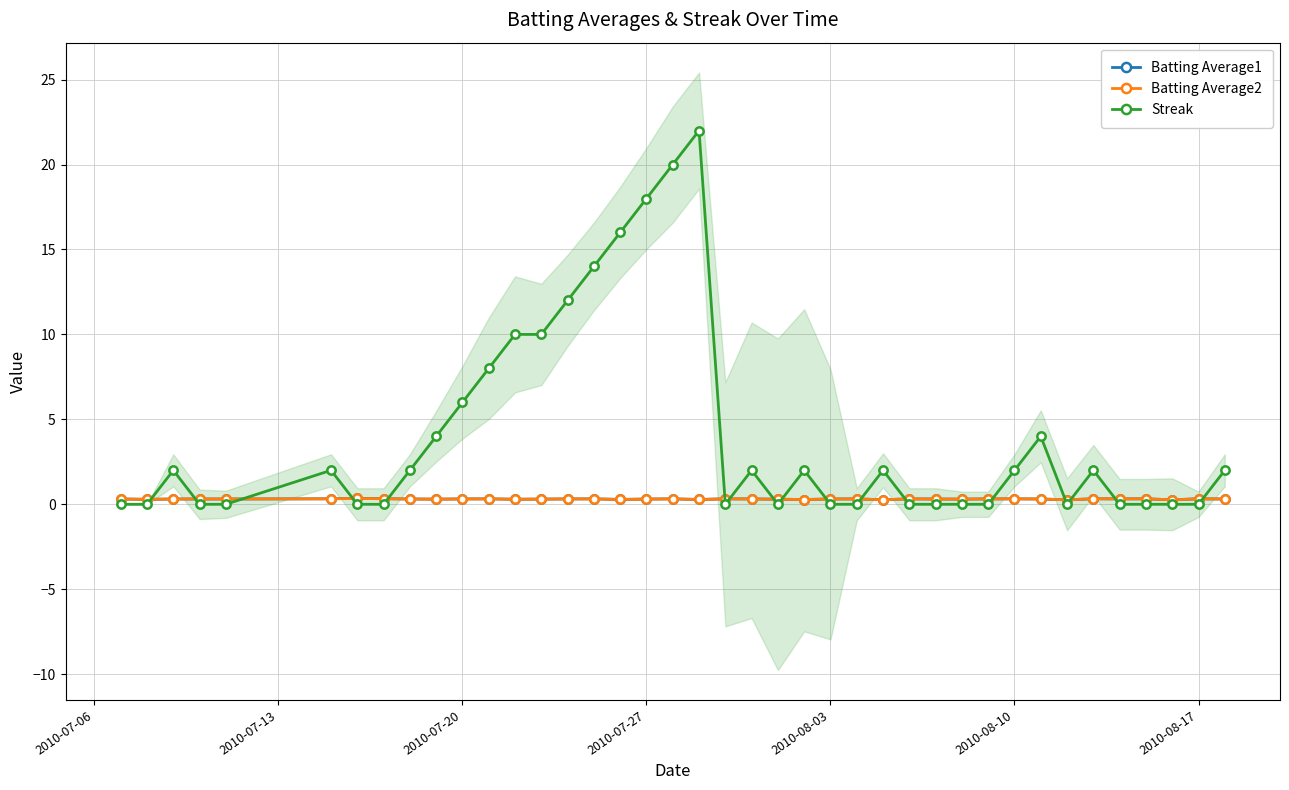

True or false: Streak has more than 0 points higher than both neighbors.

True